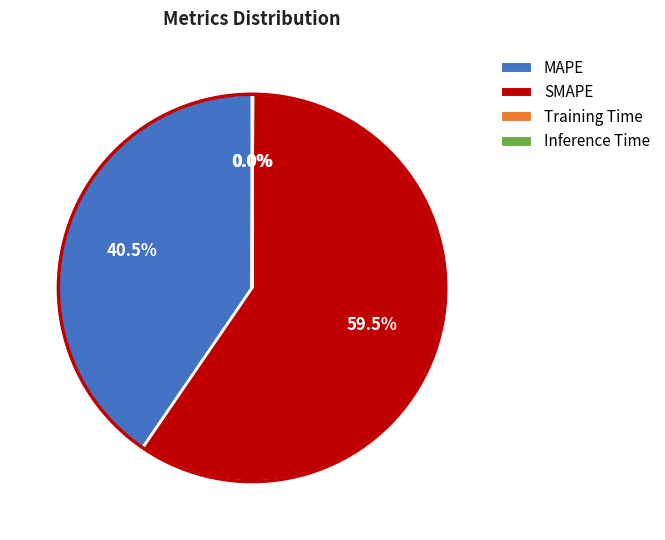

What is the ratio of the value at MAPE to the value at SMAPE?

0.7